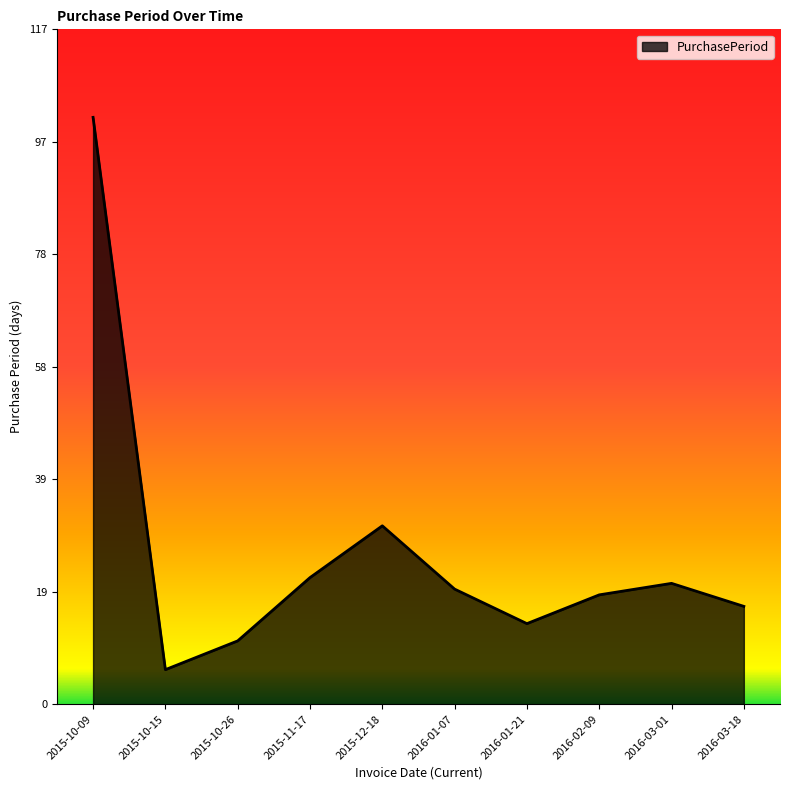

What position from the right is 2015-12-18?

6